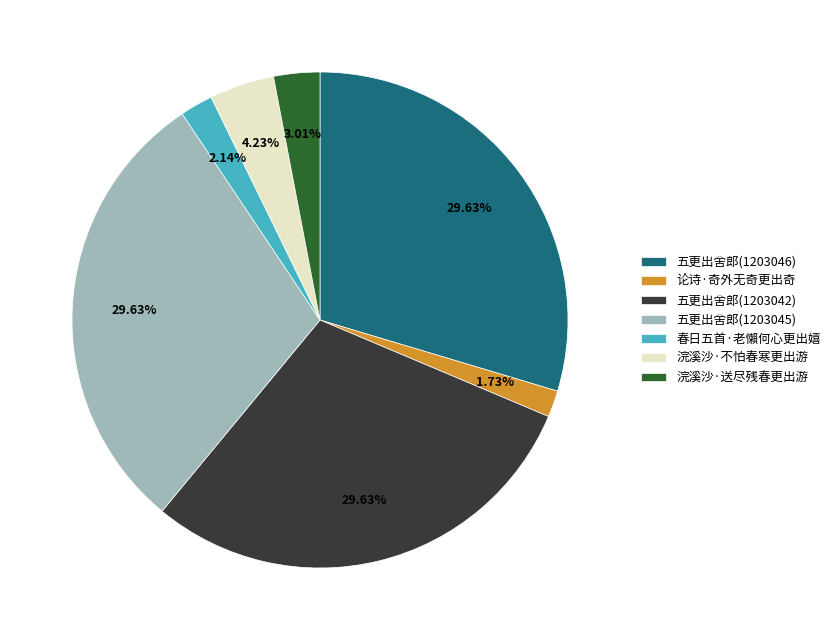

Is it true that 五更出舍郎(1203042) is 30% of the pie?

True